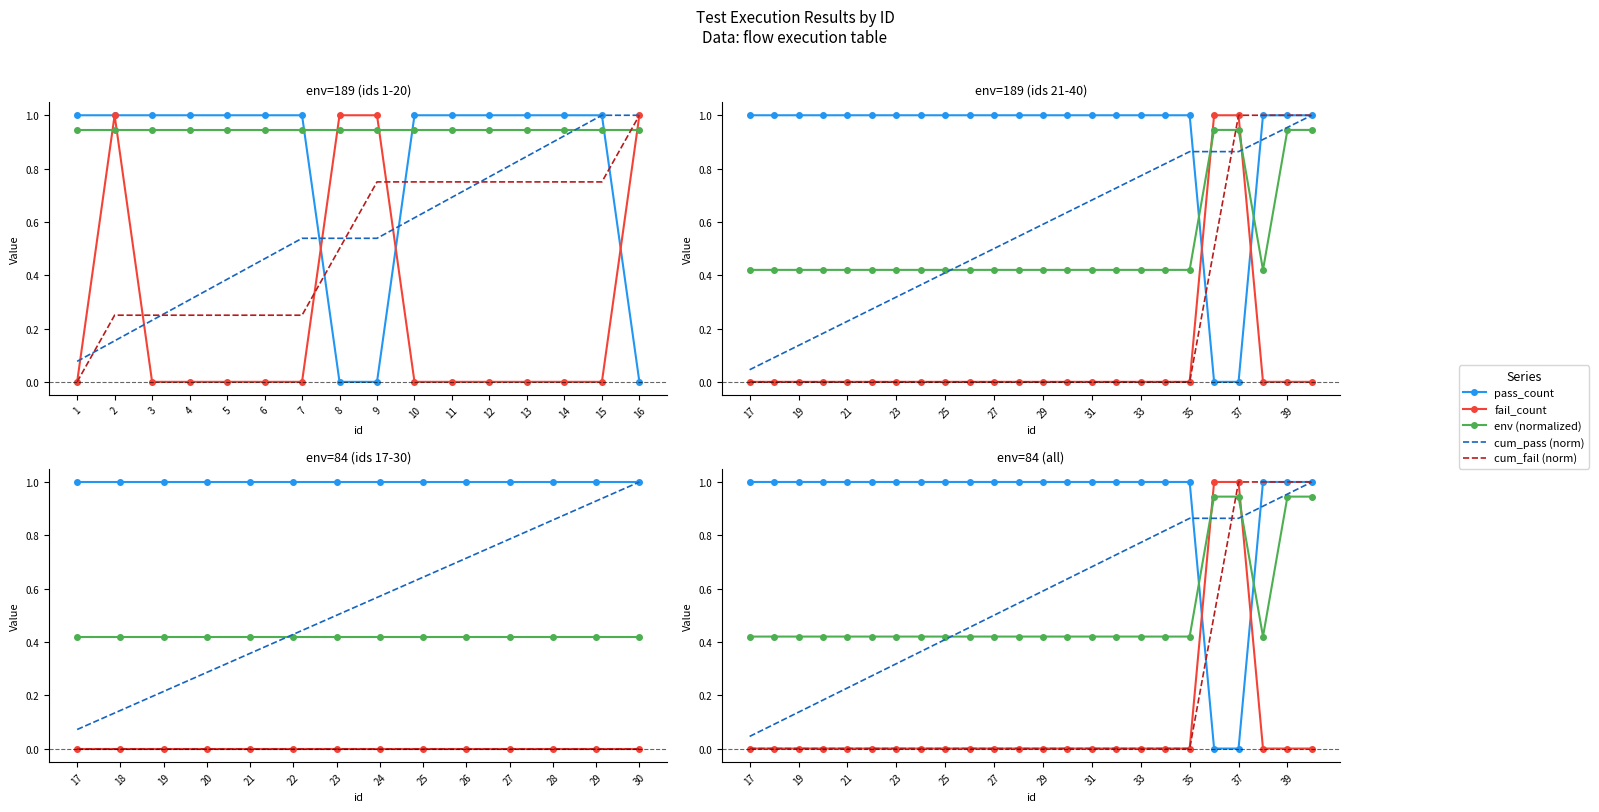

List the series in order of their peak value, lowest first.

env (normalized), pass_count, fail_count, cum_pass (norm), cum_fail (norm)